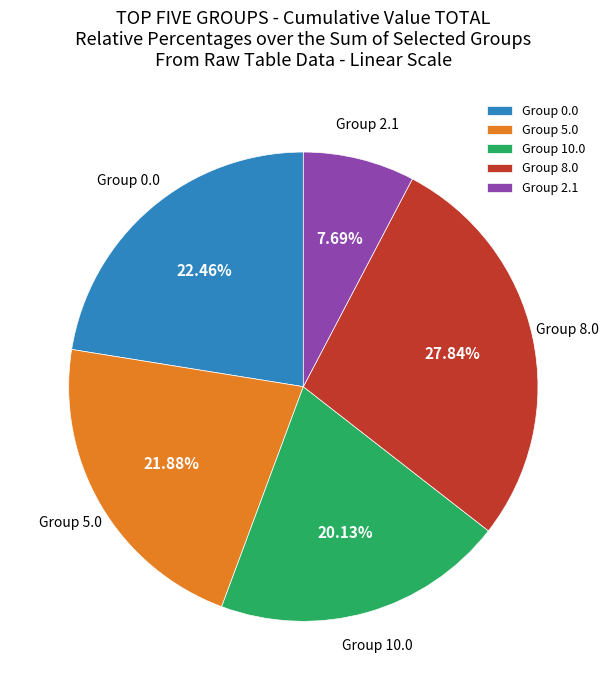

Is the sum of Group 10.0 and Group 2.1 greater than half?

No